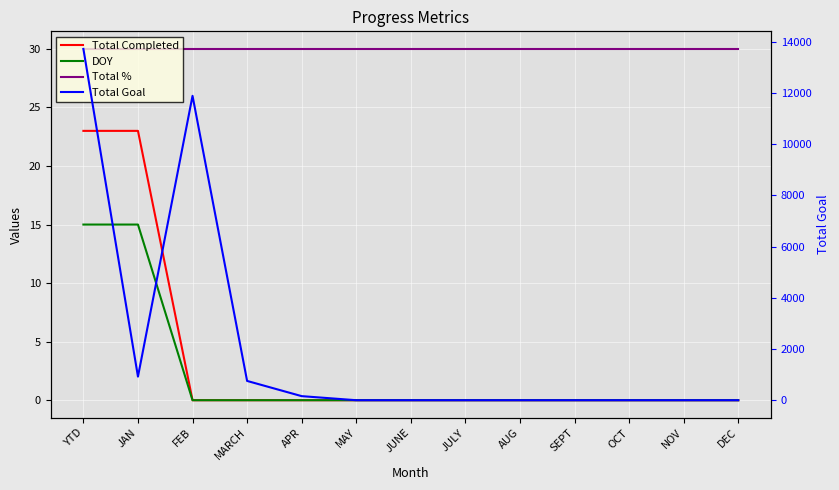

Reading left to right, transcribe all the data shown in this chart.

Total Completed: YTD=23	JAN=23	FEB=0	MARCH=0	APR=0	MAY=0	JUNE=0	JULY=0	AUG=0	SEPT=0	OCT=0	NOV=0	DEC=0
DOY: YTD=15	JAN=15	FEB=0	MARCH=0	APR=0	MAY=0	JUNE=0	JULY=0	AUG=0	SEPT=0	OCT=0	NOV=0	DEC=0
Total %: YTD=30	JAN=30	FEB=30	MARCH=30	APR=30	MAY=30	JUNE=30	JULY=30	AUG=30	SEPT=30	OCT=30	NOV=30	DEC=30
Total Goal: YTD=13721	JAN=921	FEB=11888	MARCH=753	APR=159	MAY=0	JUNE=0	JULY=0	AUG=0	SEPT=0	OCT=0	NOV=0	DEC=0